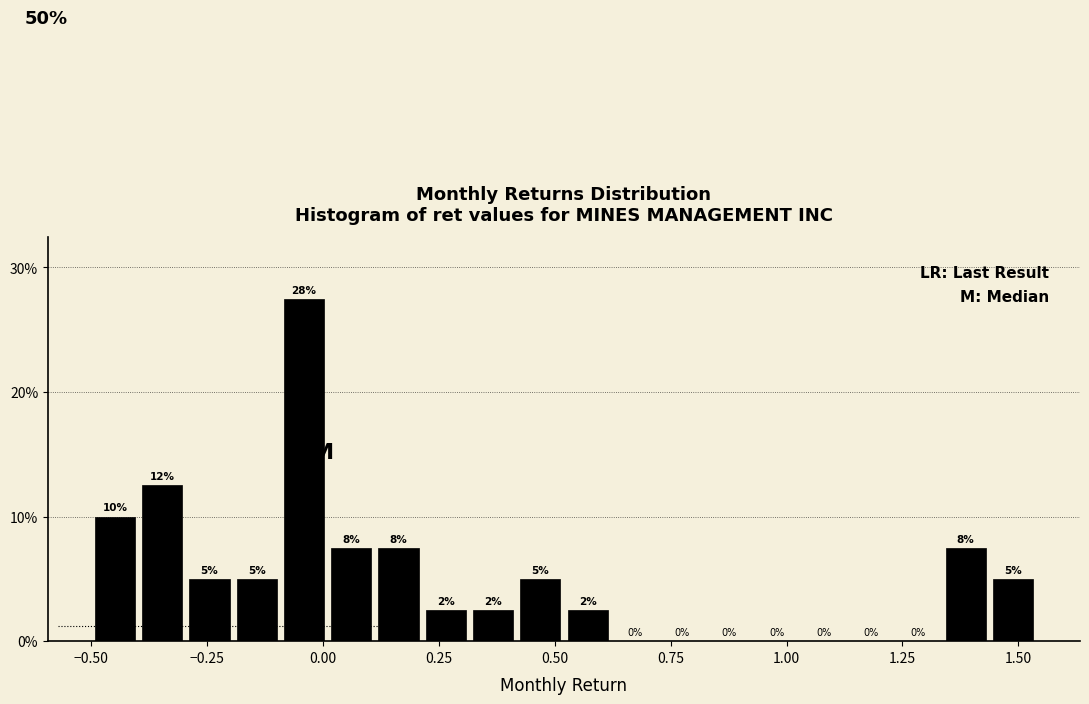

Read against the x-axis, roughly where is the centre of the tallest bar?

-0.05